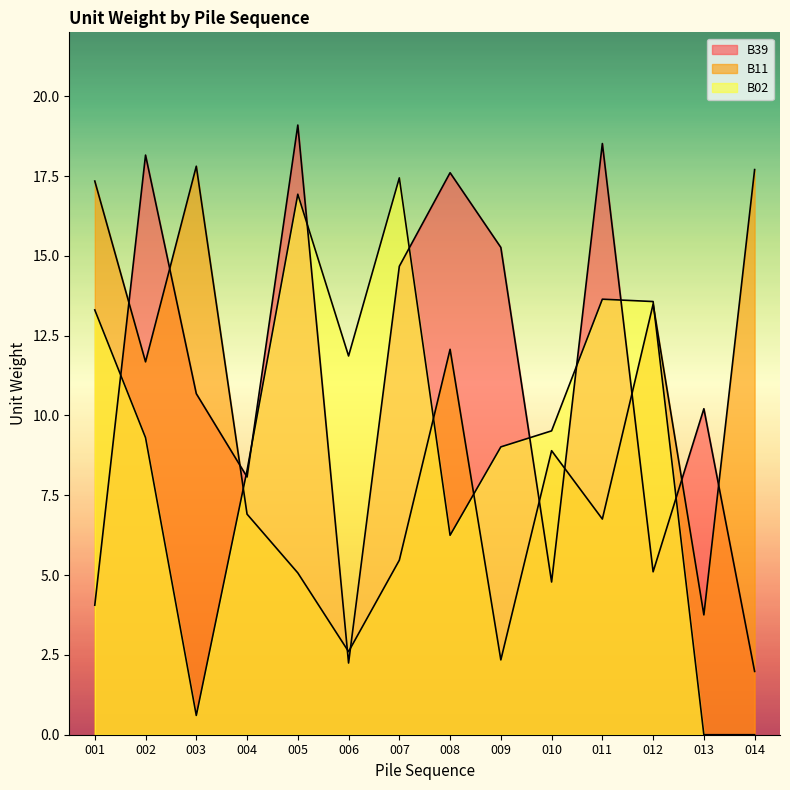

List the labels in order of B39 value, largest first.

005, 011, 002, 008, 009, 007, 003, 013, 004, 012, 010, 001, 006, 014